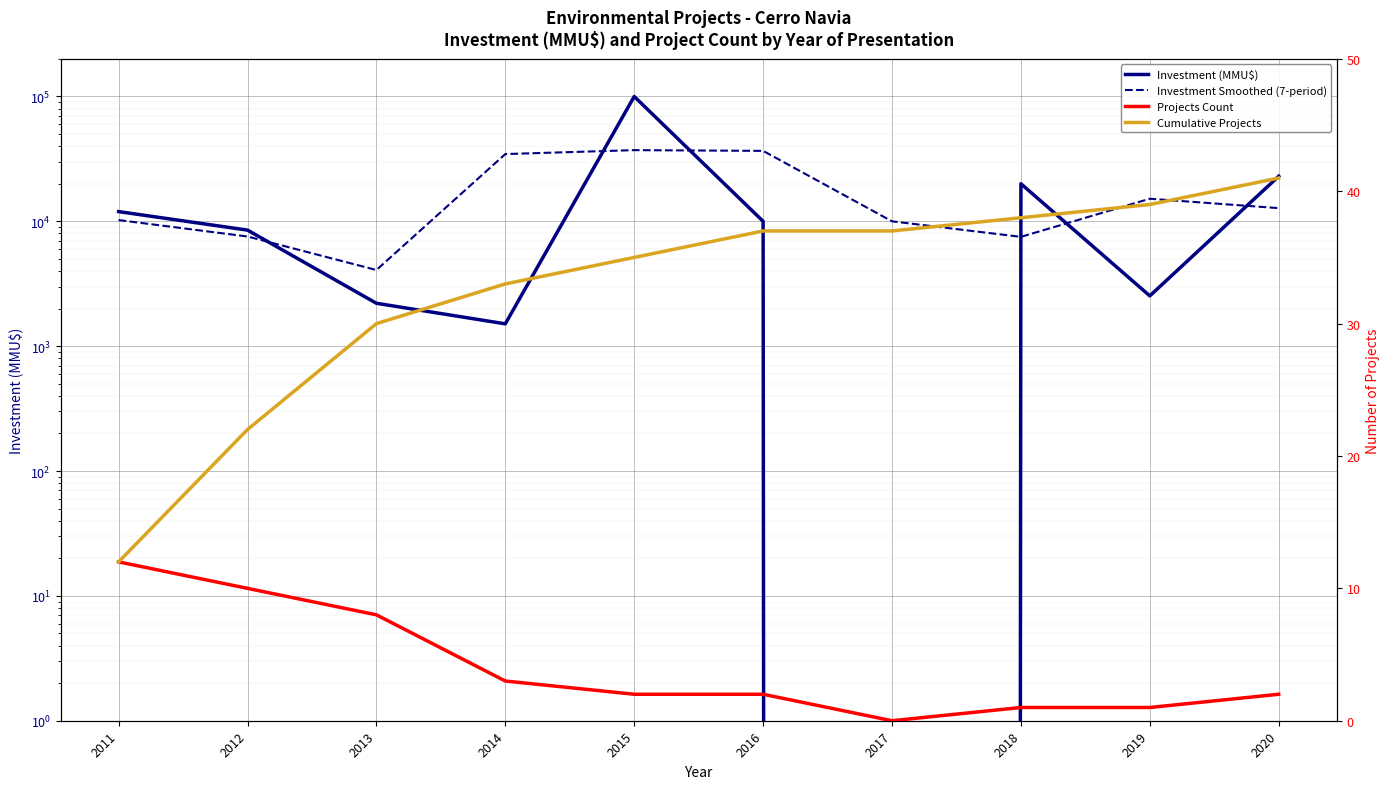

Rank the series by their maximum value, from lowest to highest.

Projects Count, Cumulative Projects, Investment Smoothed (7-period), Investment (MMU$)